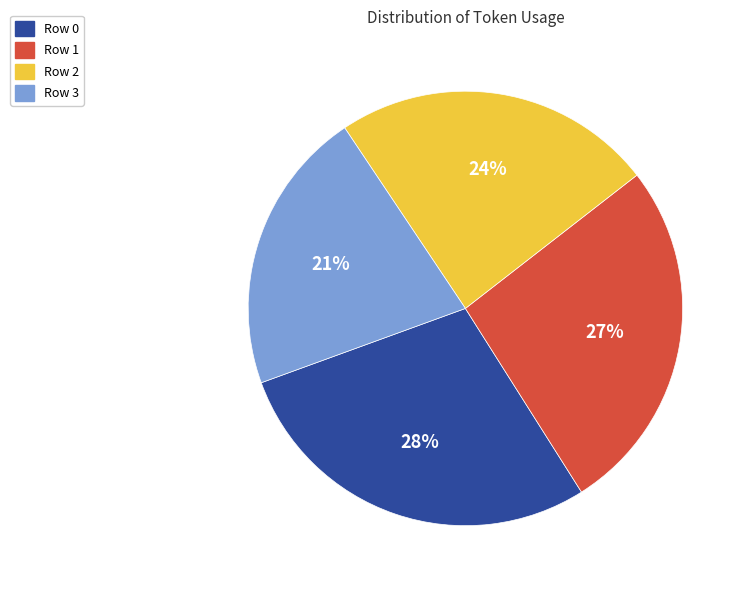

To the nearest percent, what is the combined percentage of Row 3 and Row 2?

45%